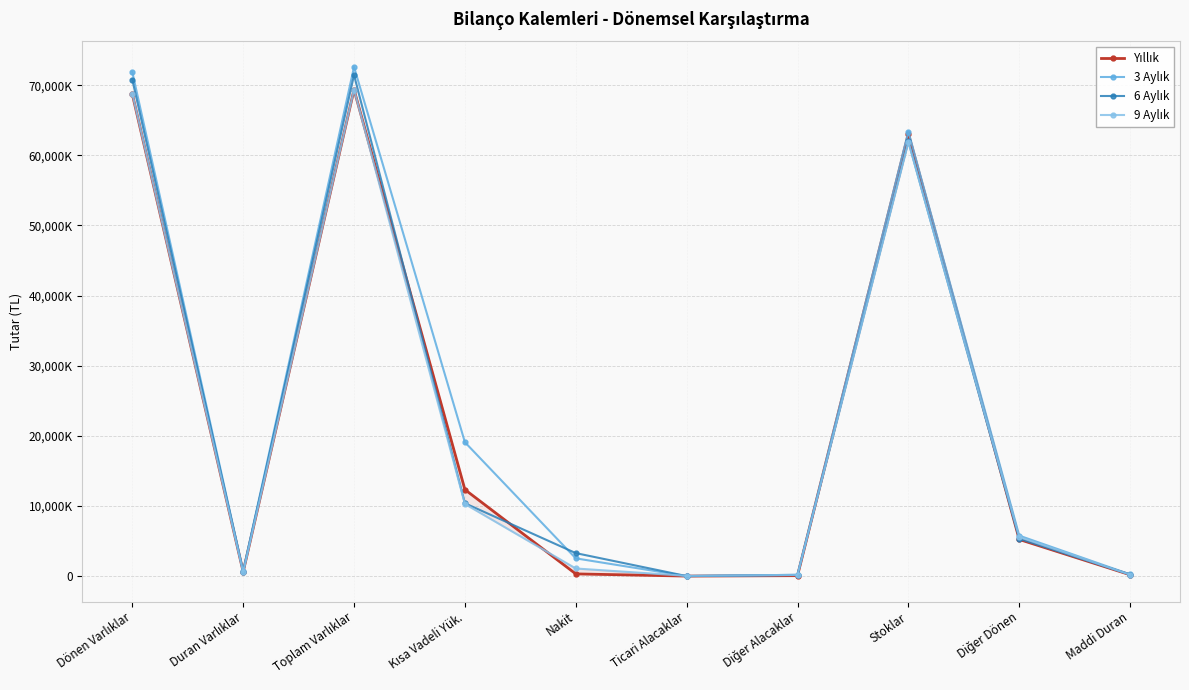

Does the chart have visible grid lines?

Yes